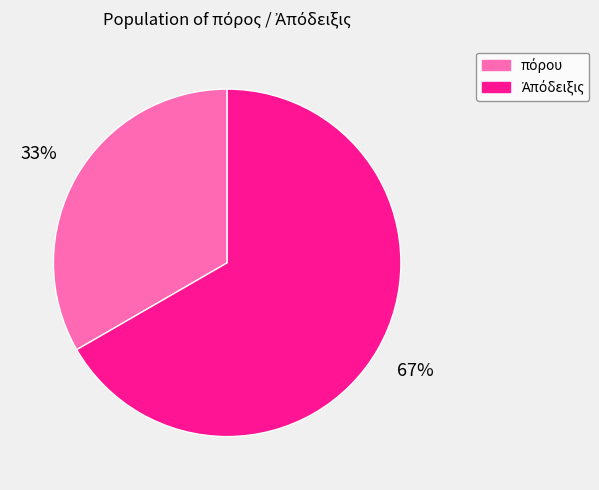

How many slices are in this pie chart?

2